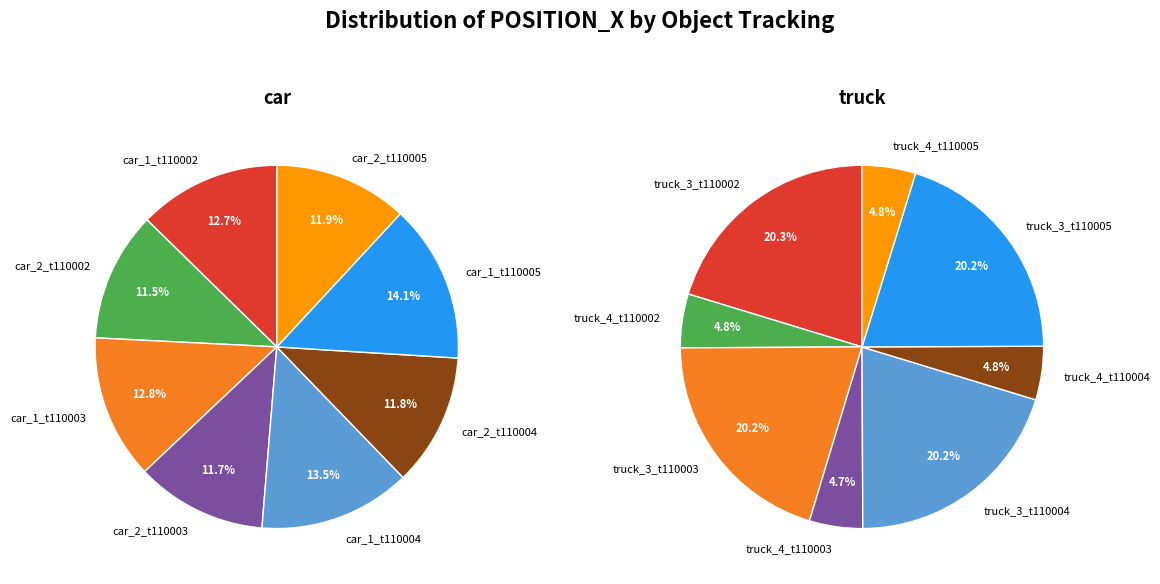

To the nearest percent, what is the difference between the largest and smallest slice percentages?

16%